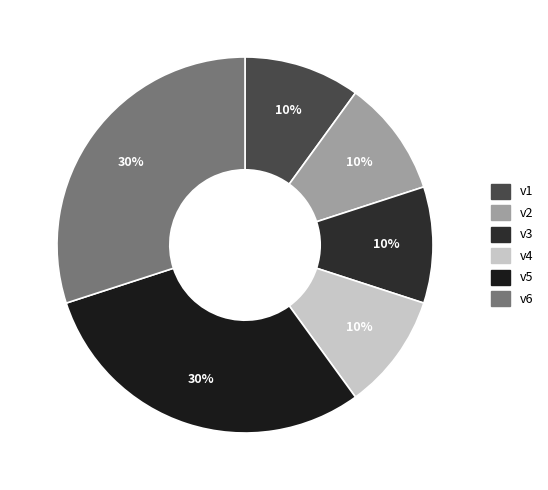

What percentage do v2 and v5 together represent?

40.0%